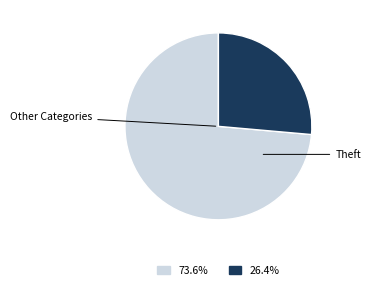

Does any single category account for the majority?

Yes